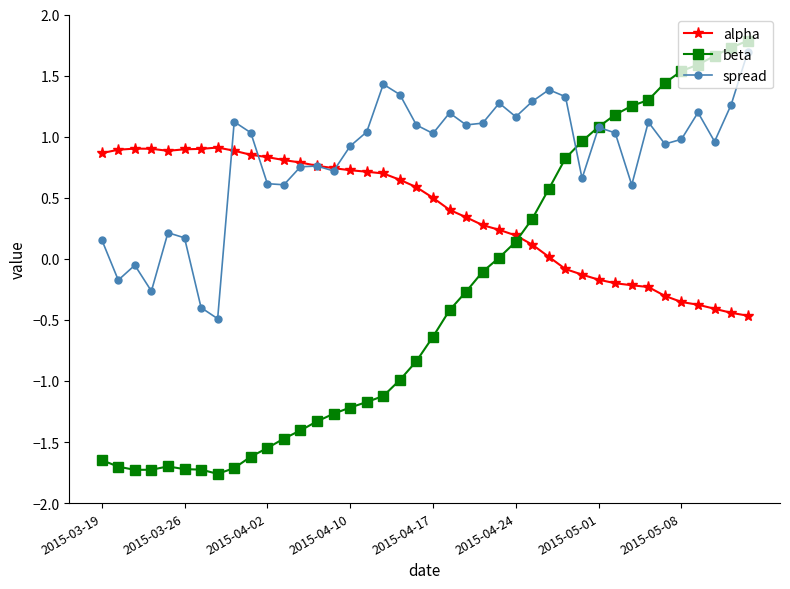

Which series has the largest total across all categories?

spread